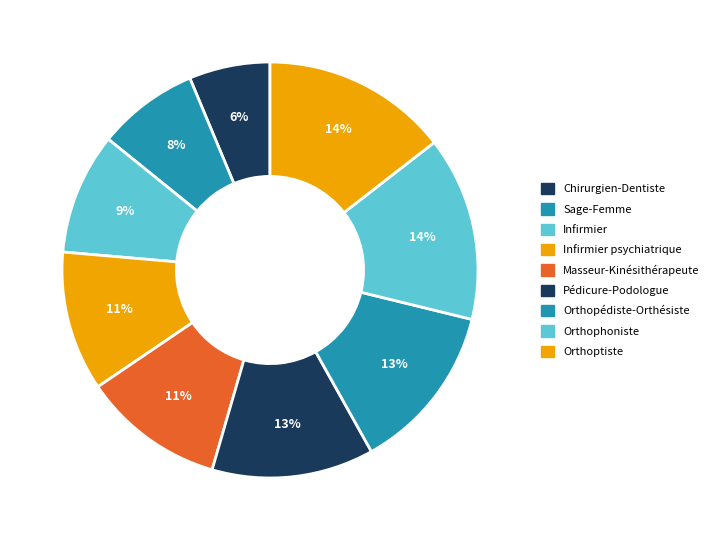

Count the number of slices in the pie.

9